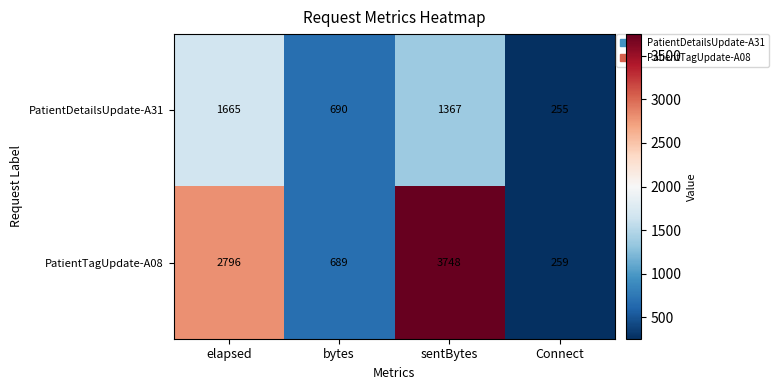

What is the difference between the highest and lowest values at Connect?

4